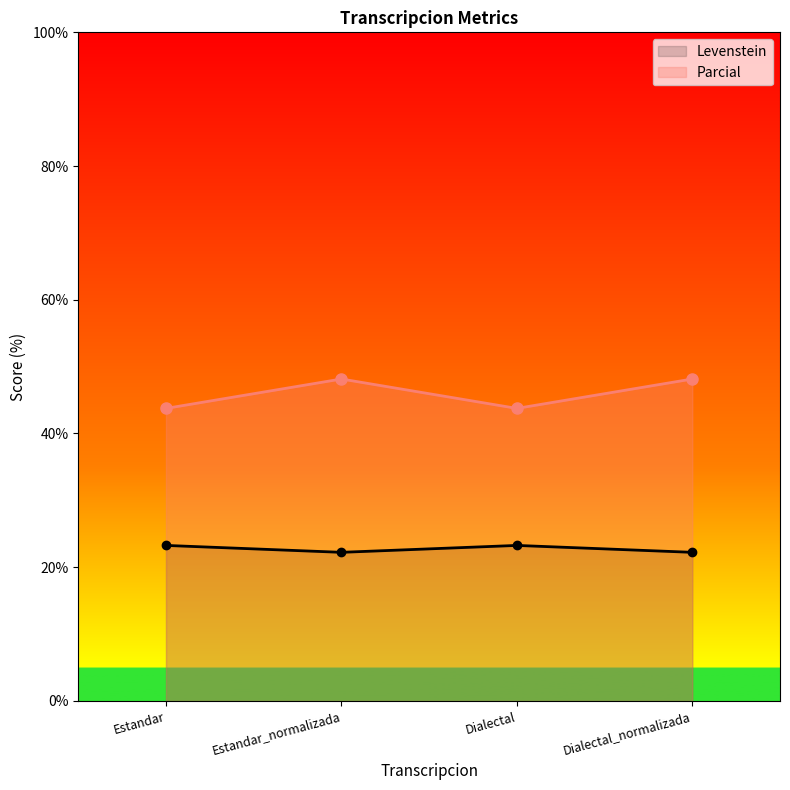

Count the number of categories in the chart.

4